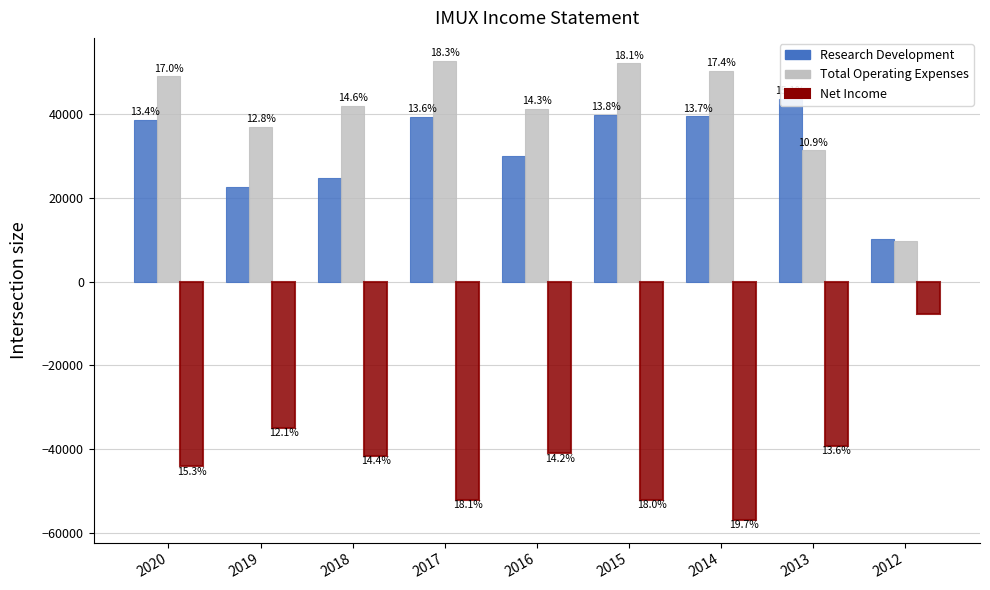

List the series in order of their peak value, lowest first.

Net Income, Research Development, Total Operating Expenses